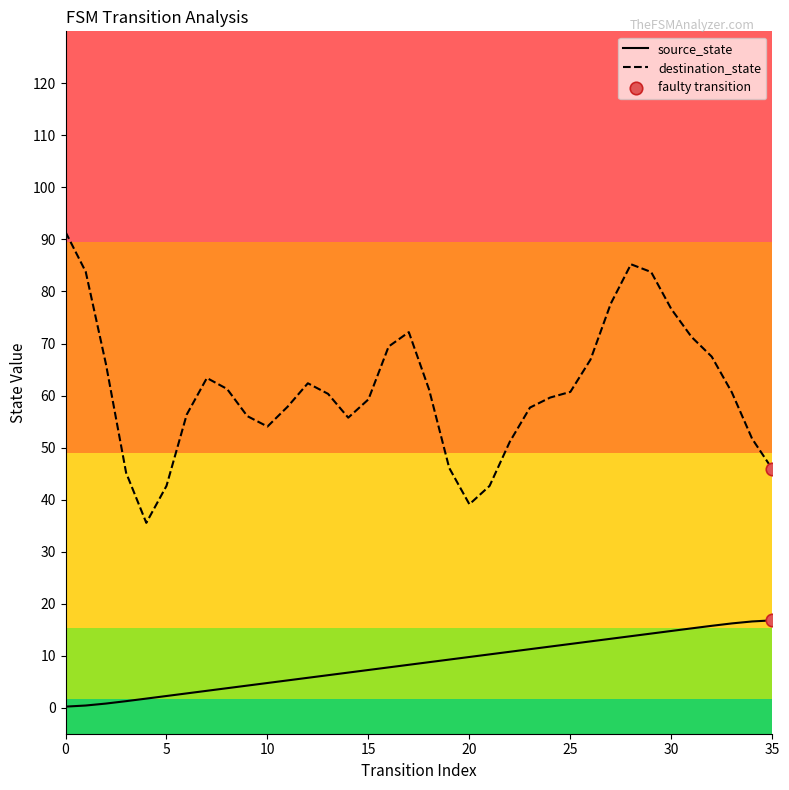

Between 8 and 21, which is larger?

21